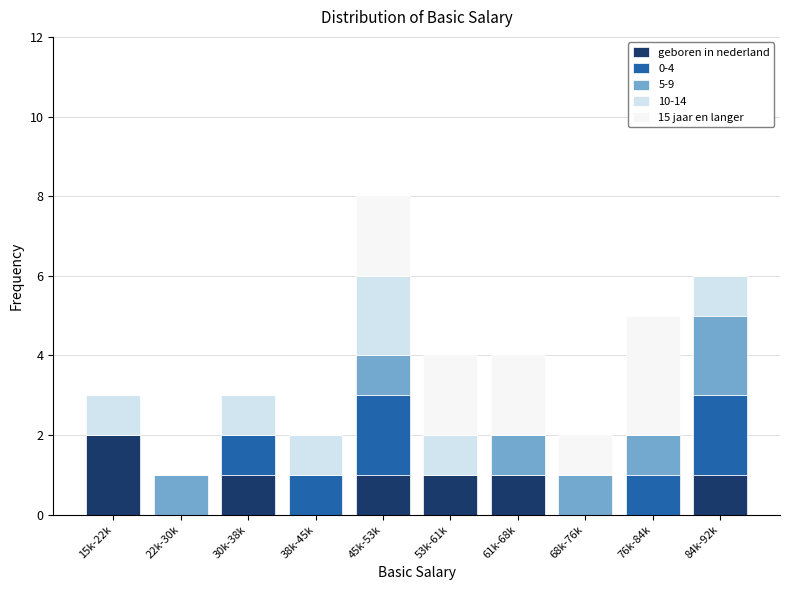

Which category has the highest value in the geboren in nederland series?

15k-22k